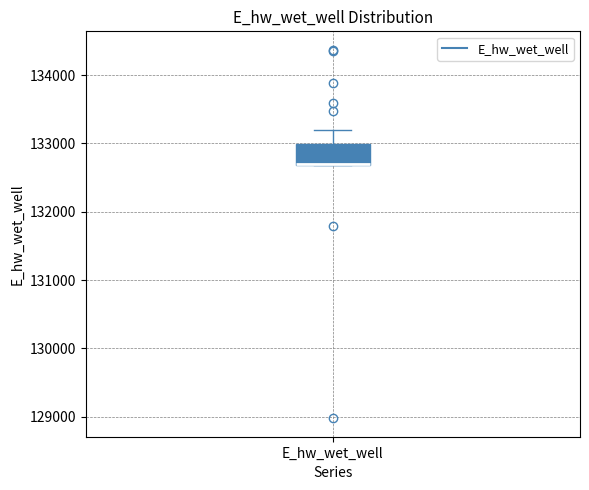

Where does the upper whisker of the box for E_hw_wet_well end on the y-axis? The values are not printed on the chart, so give them approximately, as read against the axis.

133200